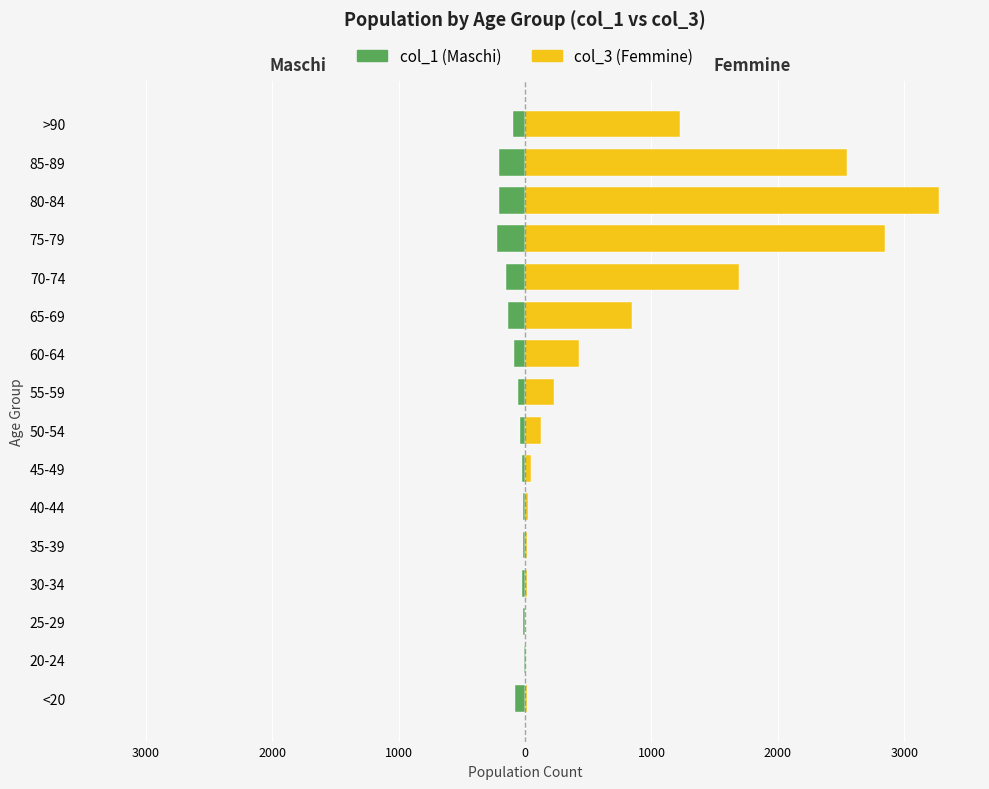

Which series has the largest total across all categories?

col_3 (Femmine)